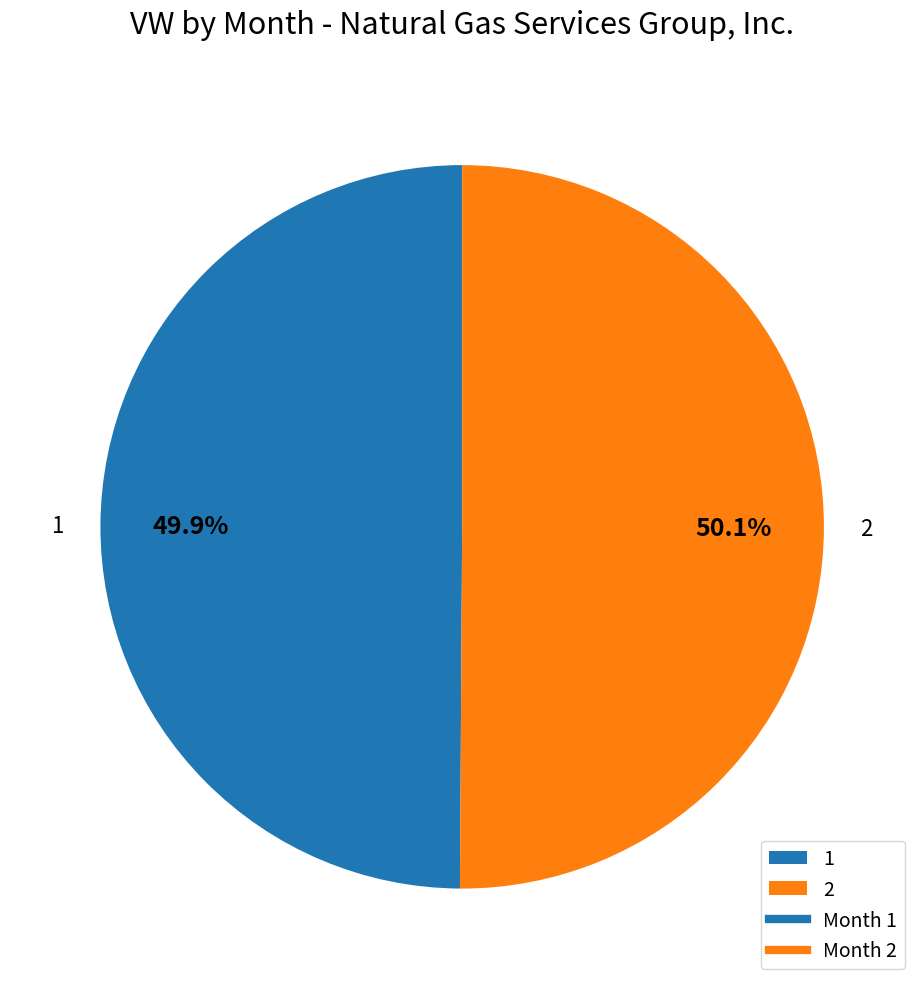

To the nearest percent, what is the average slice percentage?

50%